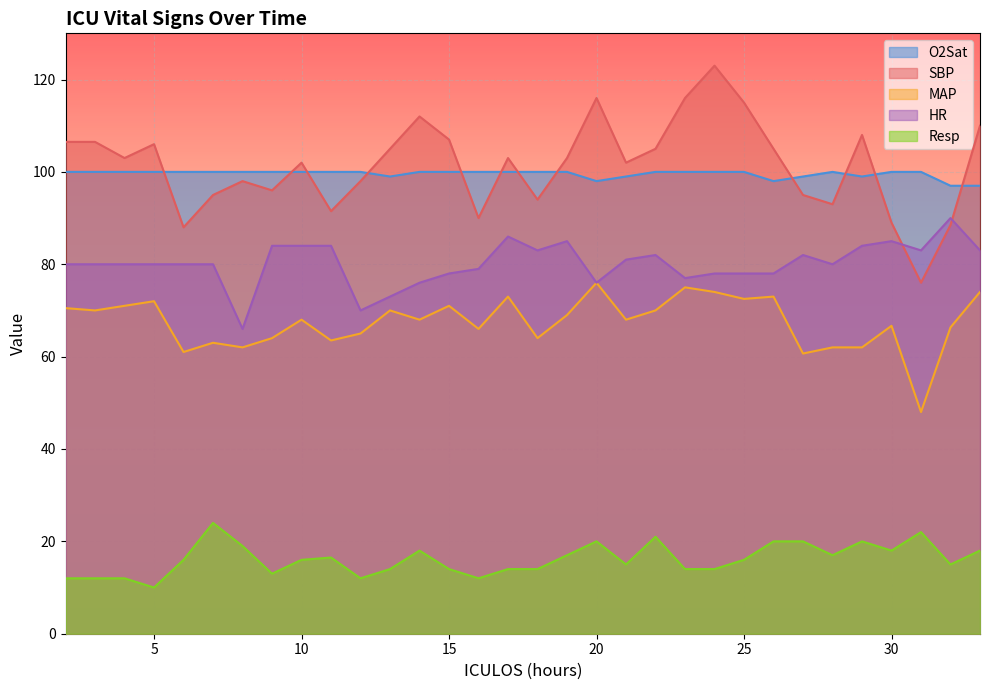

What is the average value of the SBP series?

101.4